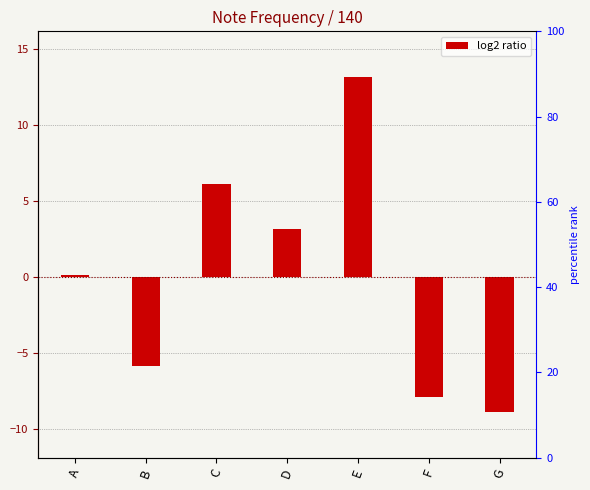

Where does the data first go above 0?

A